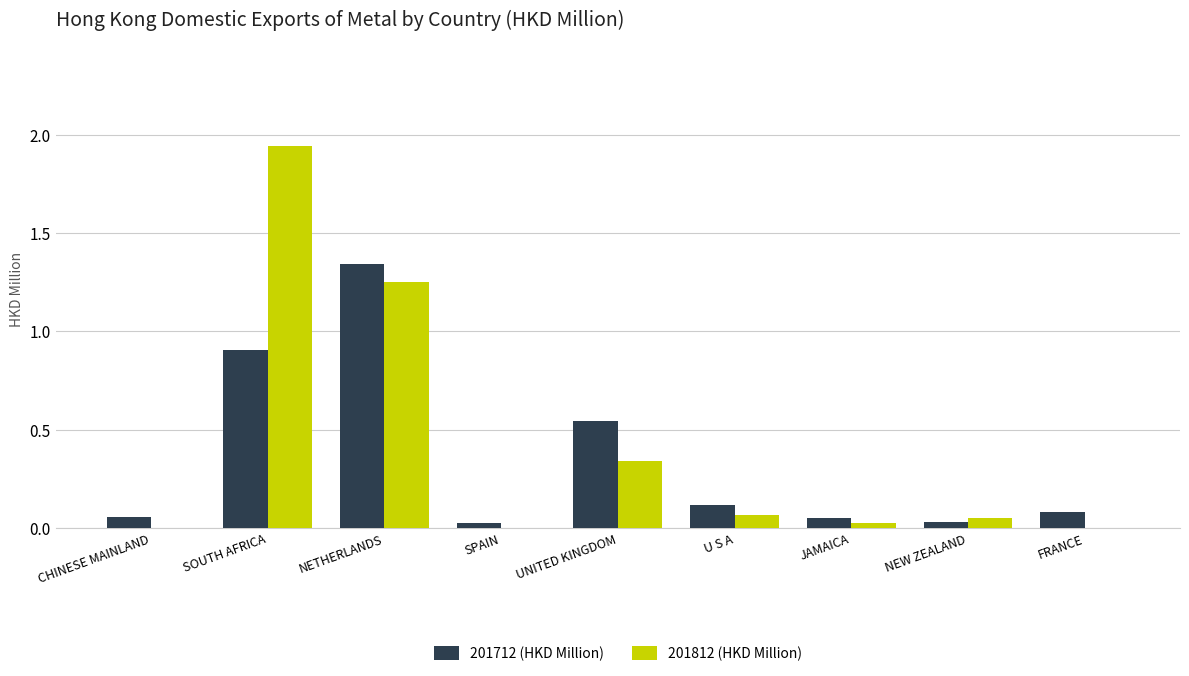

True or false: 201712 (HKD Million) has a value of 1.5 at SOUTH AFRICA.

False